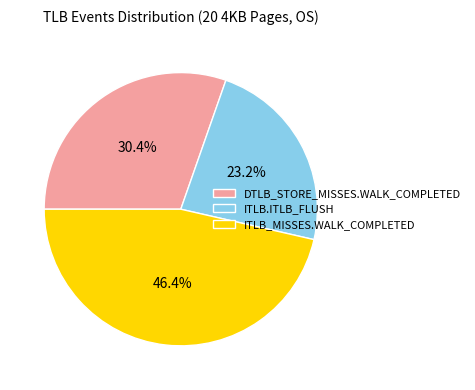

Rank the categories by value from lowest to highest.

ITLB.ITLB_FLUSH, DTLB_STORE_MISSES.WALK_COMPLETED, ITLB_MISSES.WALK_COMPLETED